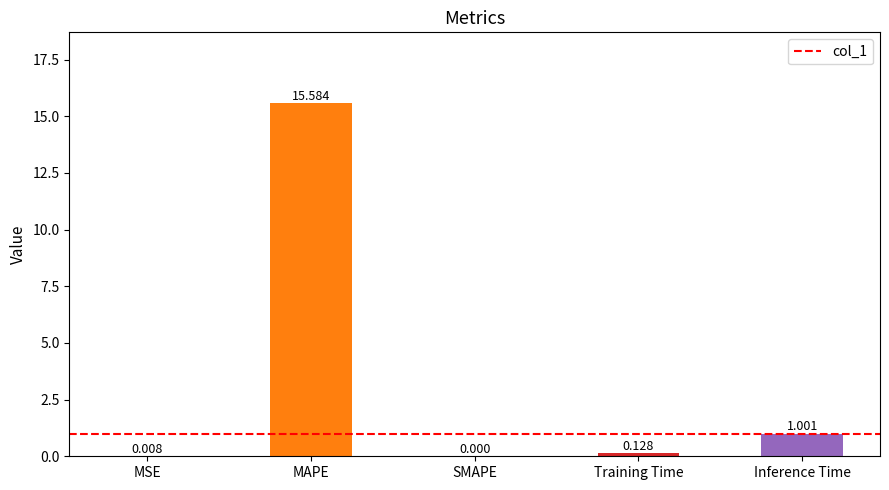

Between Training Time and Inference Time, which is larger?

Inference Time